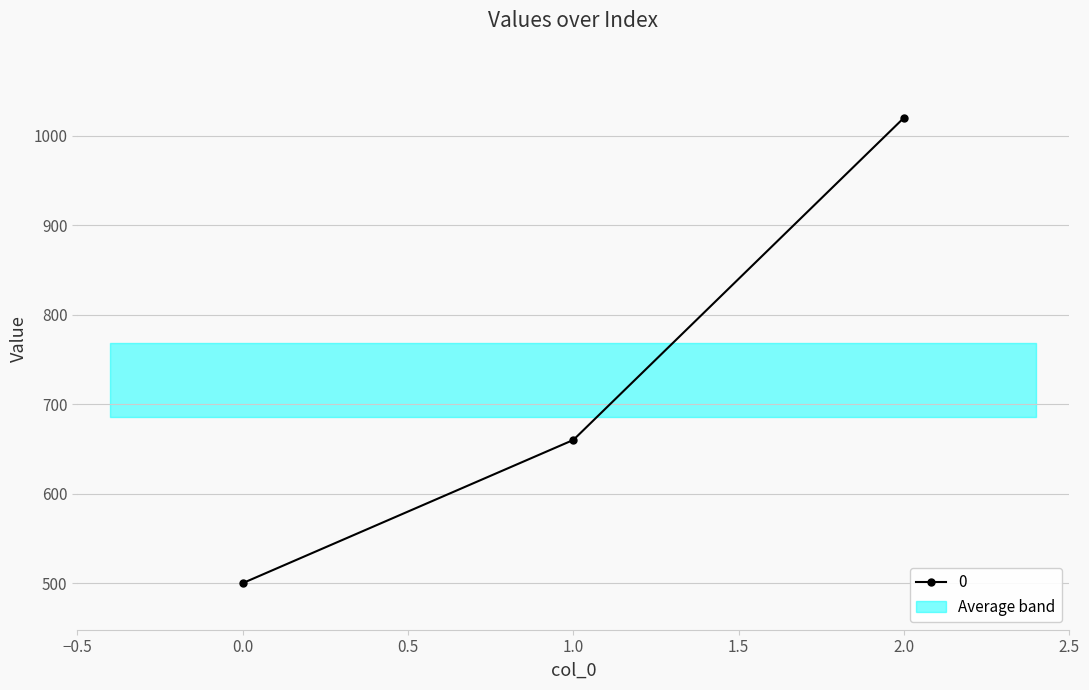

Between 0 and 1, which is larger?

1